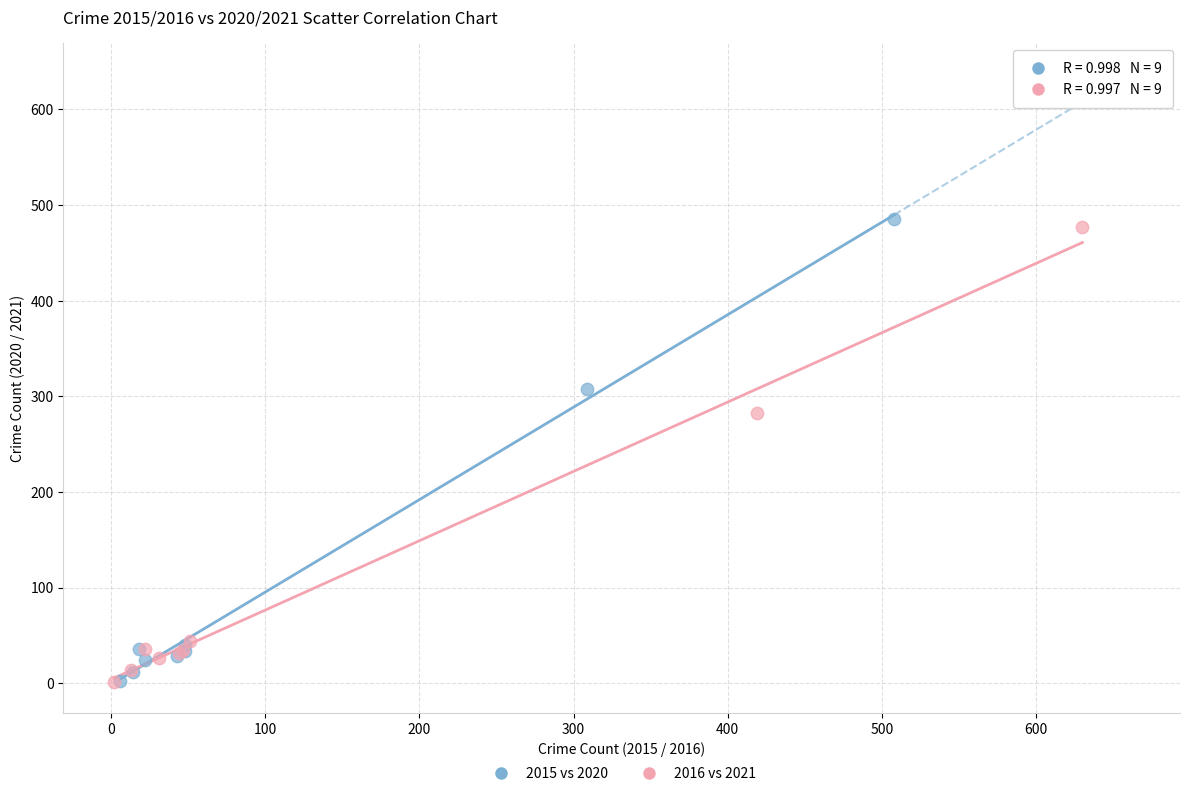

What are all the series names shown in the legend?

2015 vs 2020, 2016 vs 2021